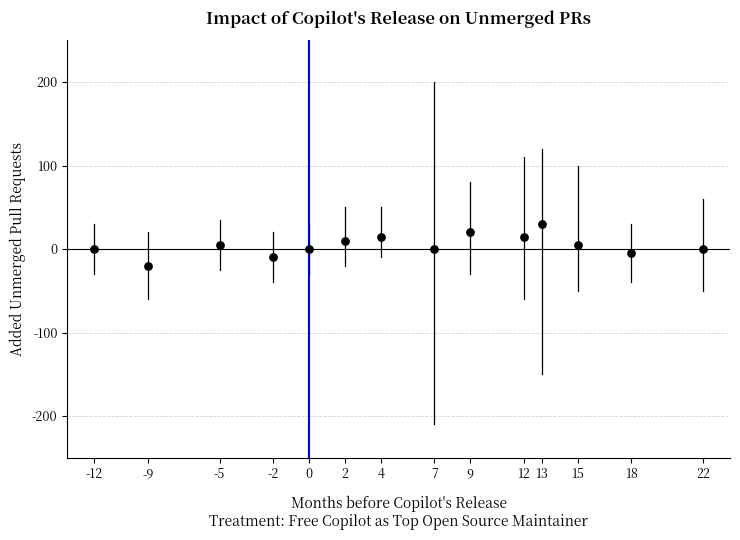

What is the range of Y values (max minus min)?

50